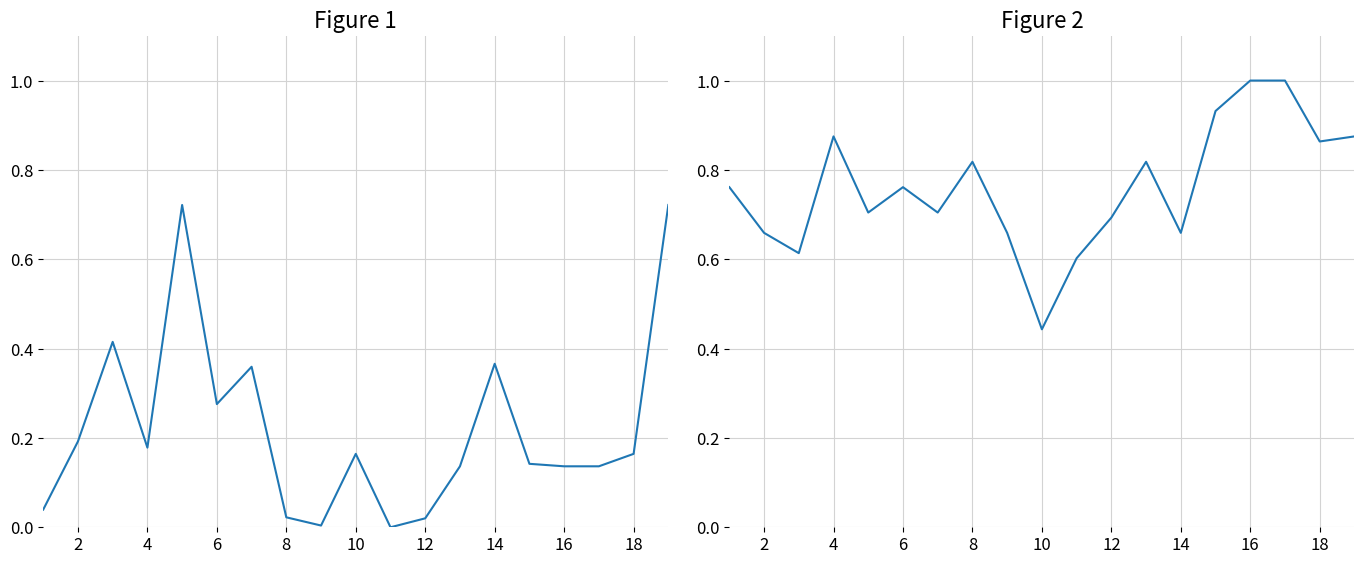

List the series in order of their overall mean, highest first.

relative_humidity, amount